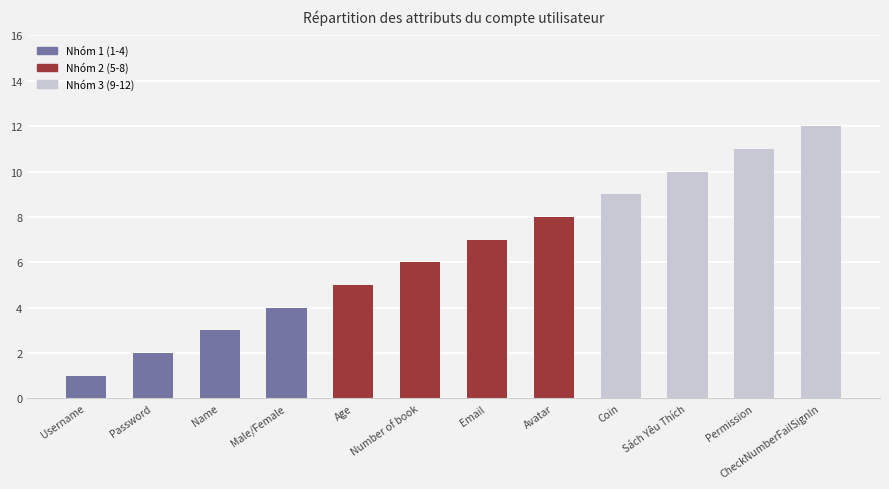

The chart shows a value of 2 at Password. True or false?

True